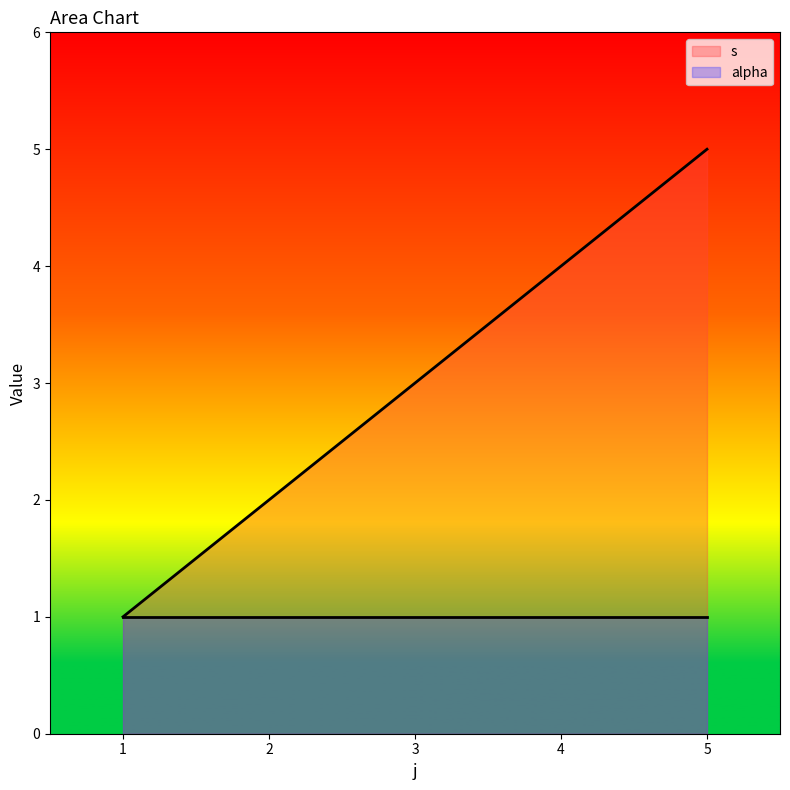

At 2, list the series in order from smallest to largest.

alpha, s